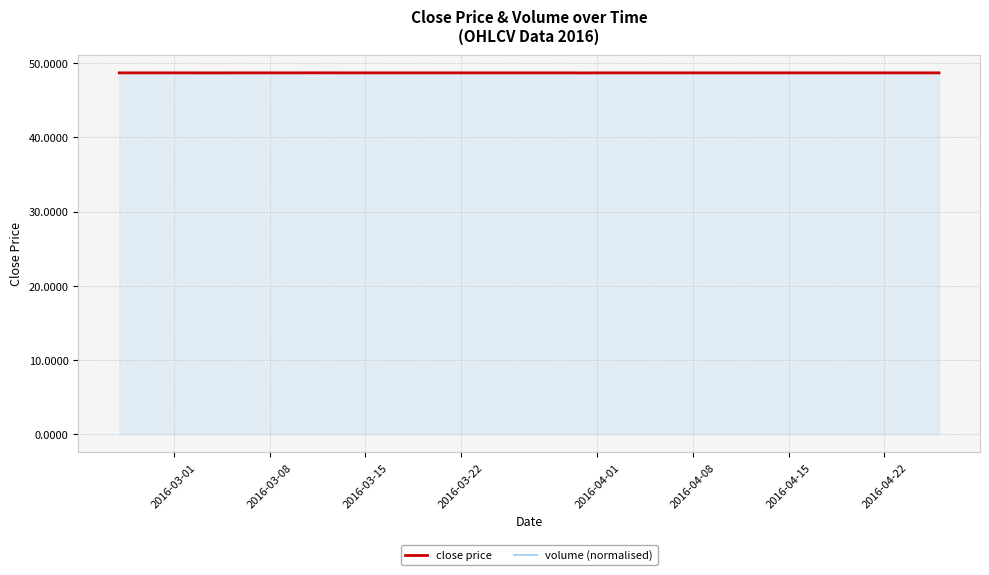

What is the smallest value displayed?

48.7